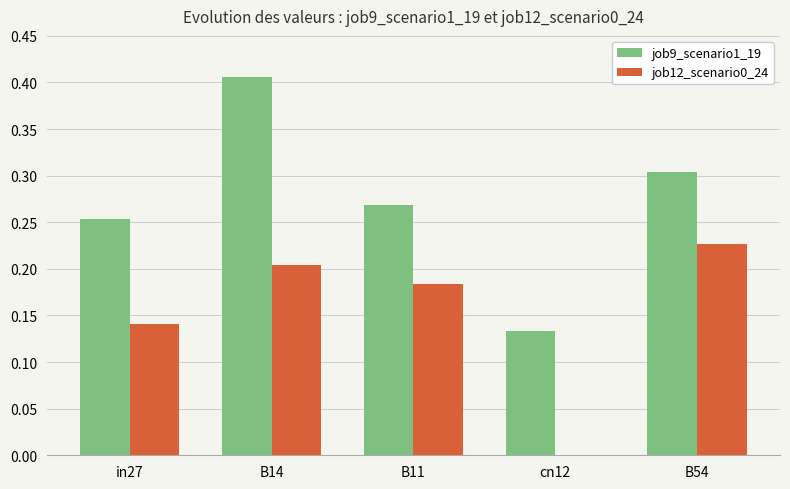

Which series has the largest total across all categories?

job9_scenario1_19